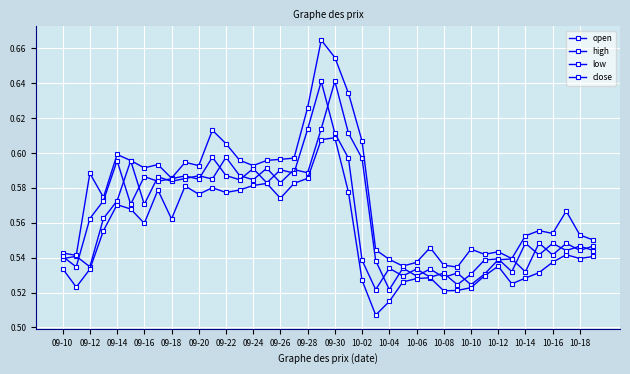

Does the chart have visible grid lines?

Yes